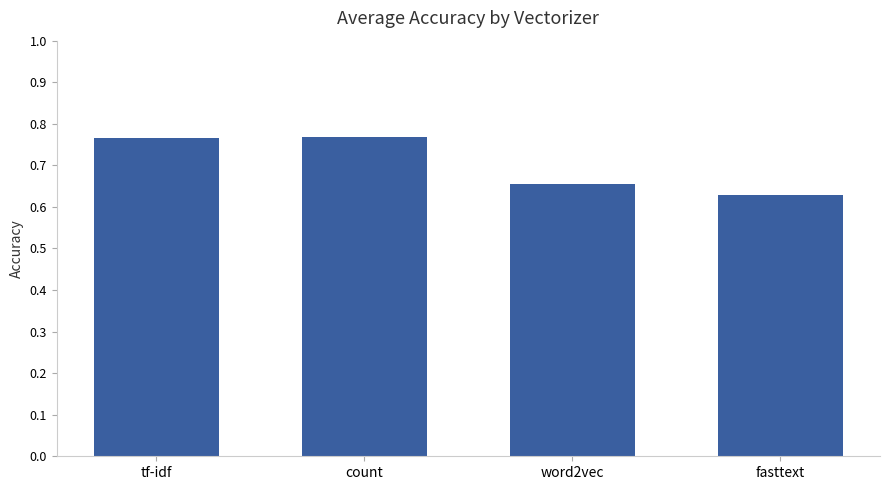

What is the label of the 3rd bar from the right?

count